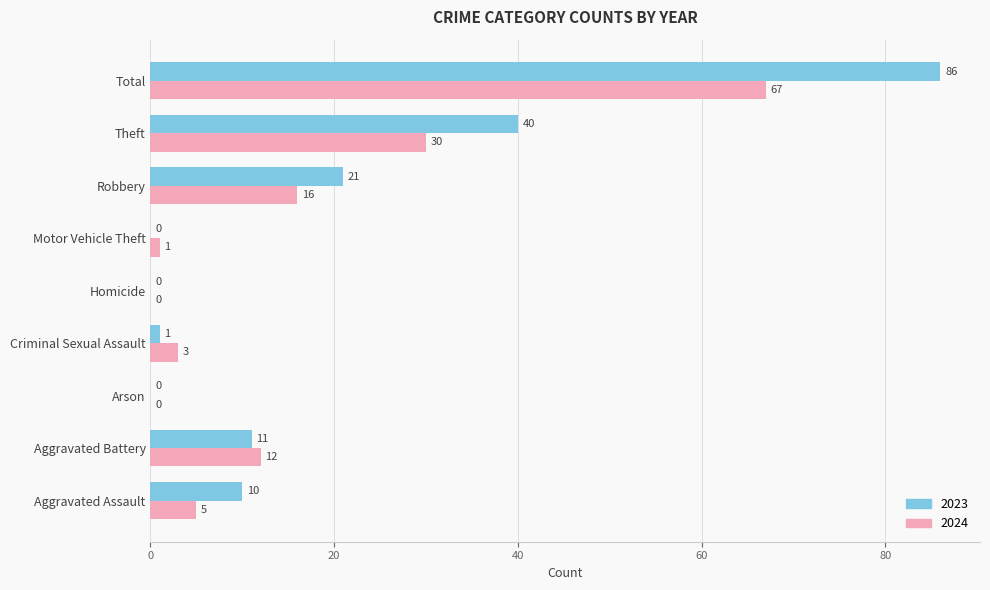

At which category is the sum across all series the highest?

Total